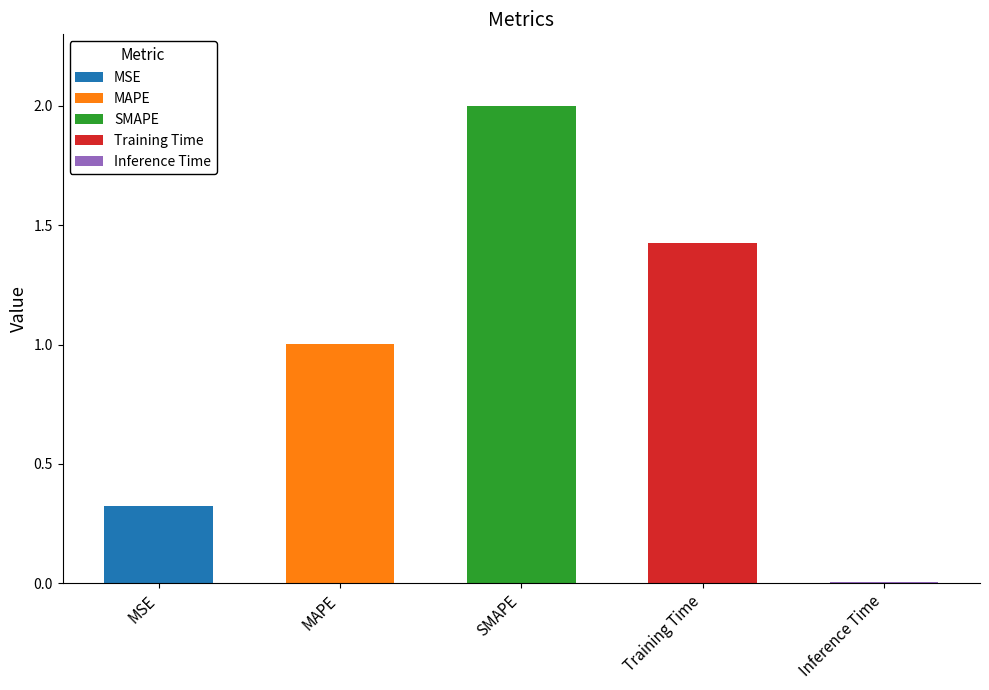

Rank the categories by value from highest to lowest.

SMAPE, Training Time, MAPE, MSE, Inference Time